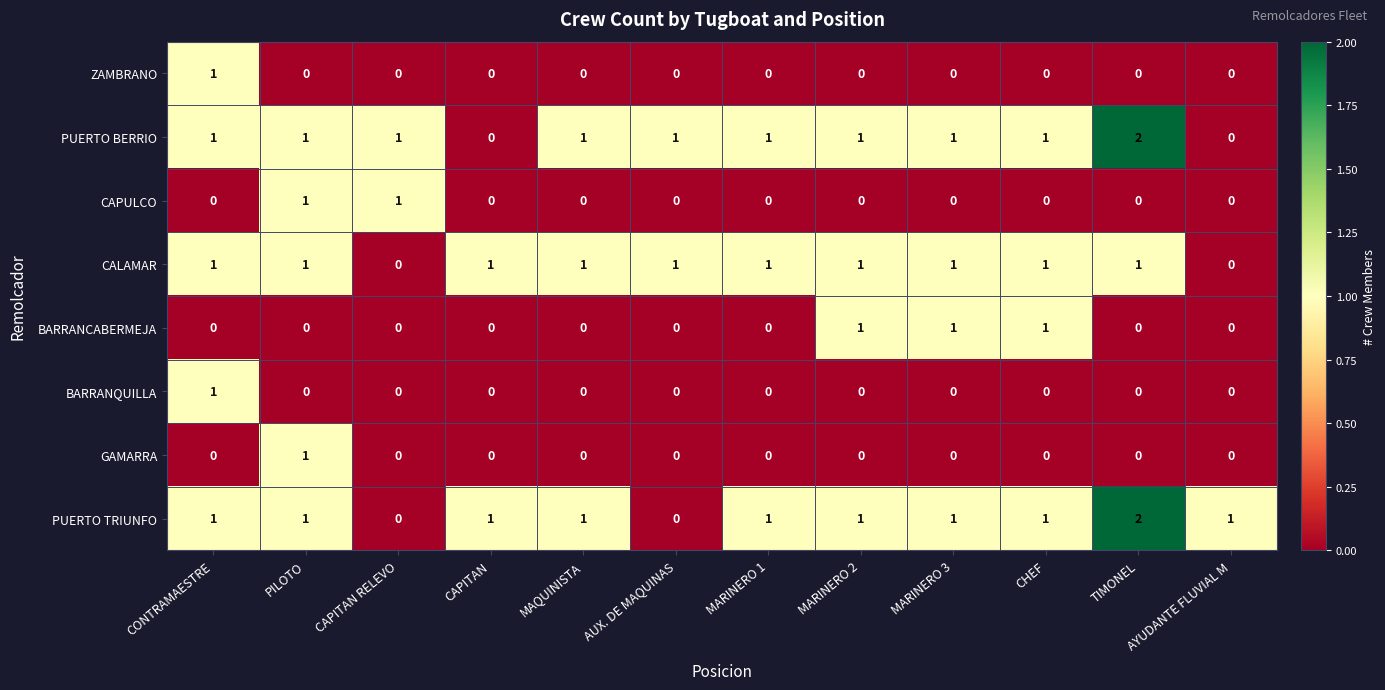

Count the CALAMAR values in the range 1 to 2.

10